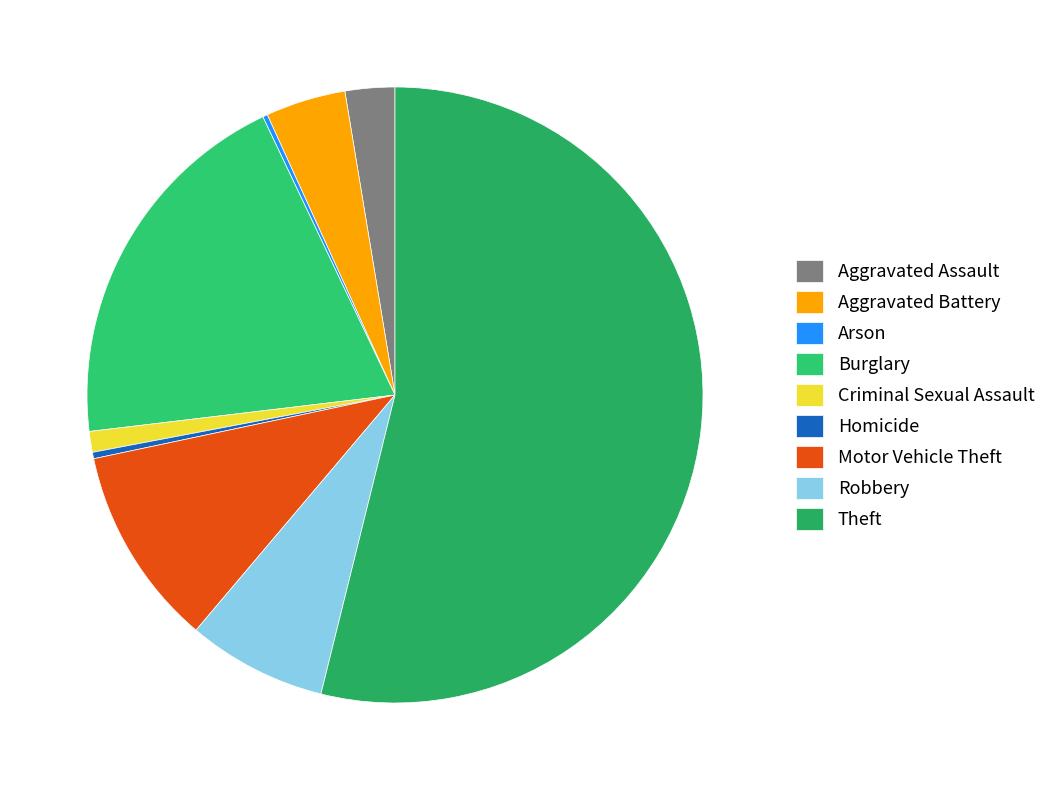

Count the number of slices in the pie.

9